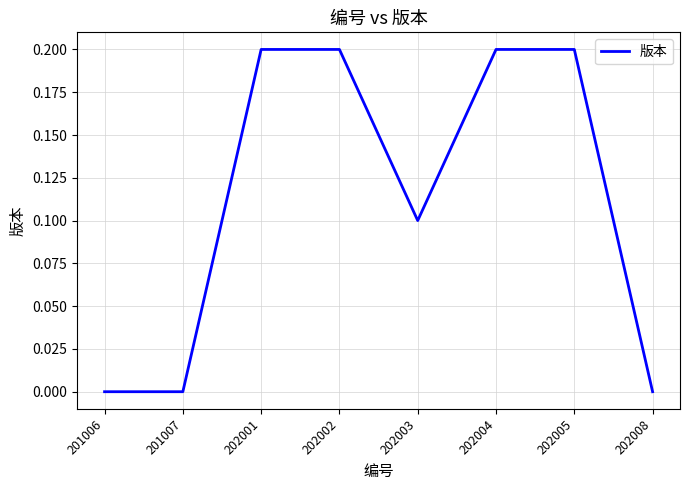

How many values are between 0 and 1?

8